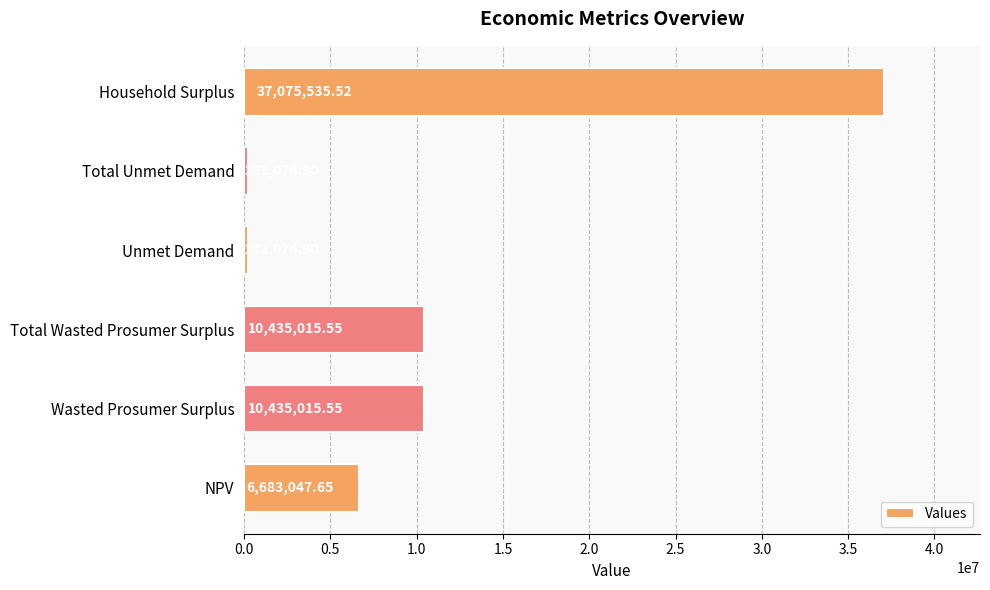

What is the difference between the maximum and minimum values?

36843460.6